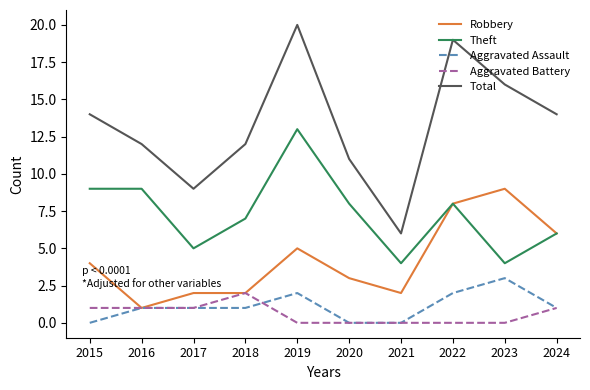

Which series has the largest total across all categories?

Total